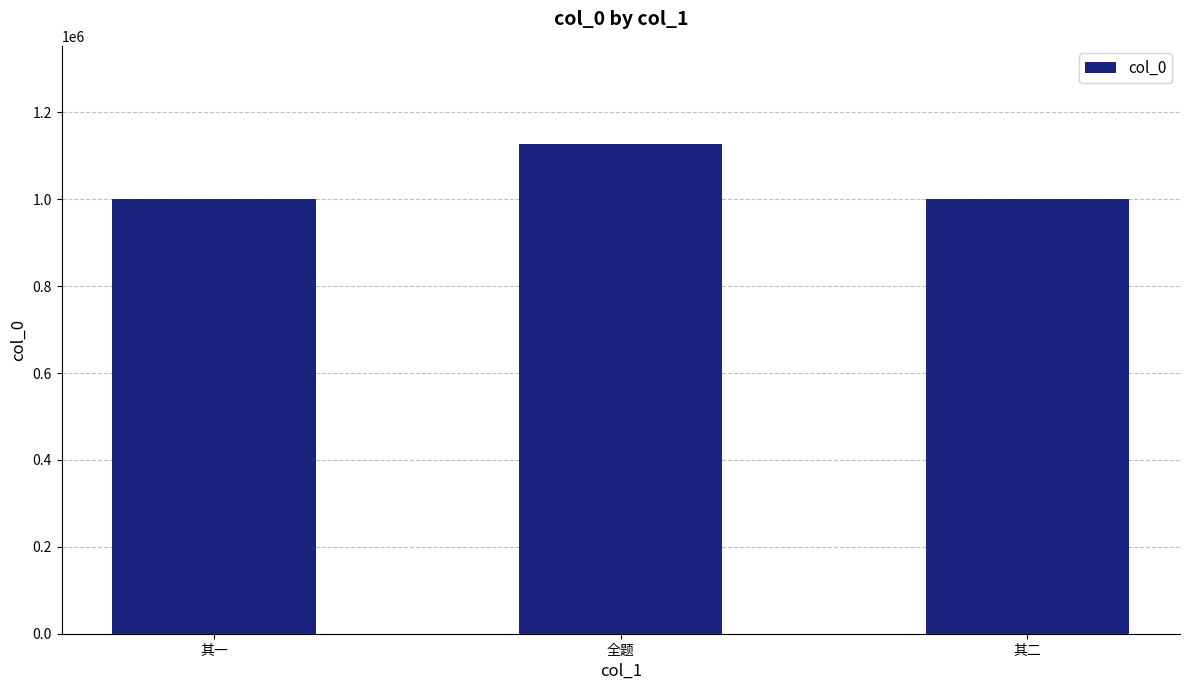

What is the label of the 2nd bar from the right?

全题